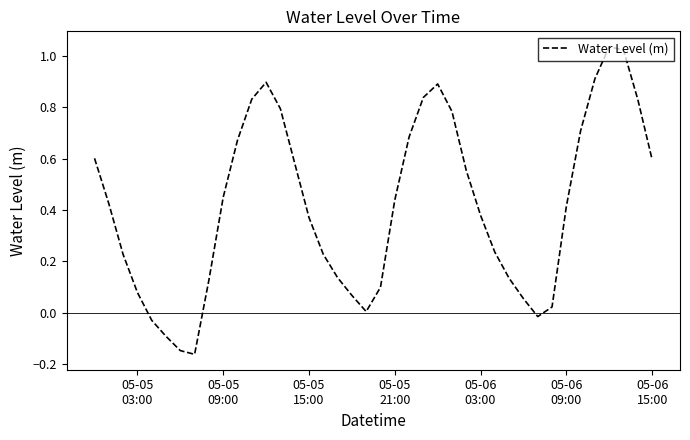

Does the chart have visible grid lines?

No